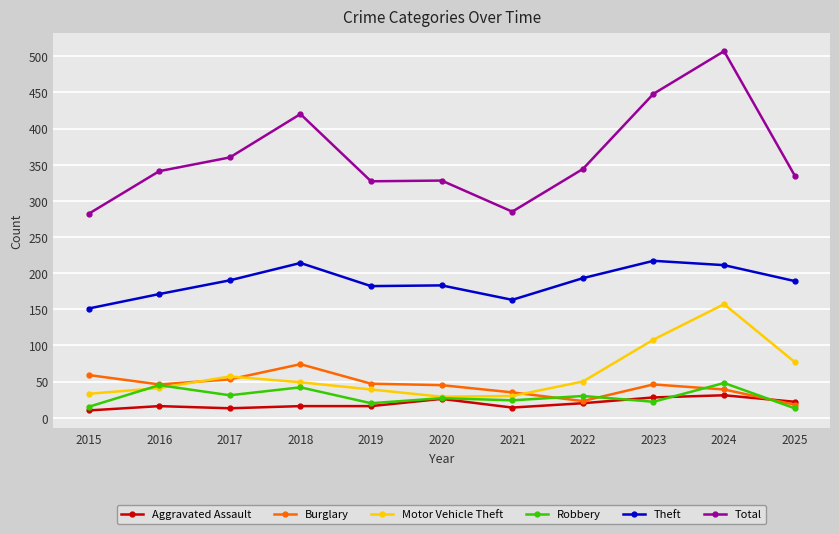

Which series has the largest total across all categories?

Total